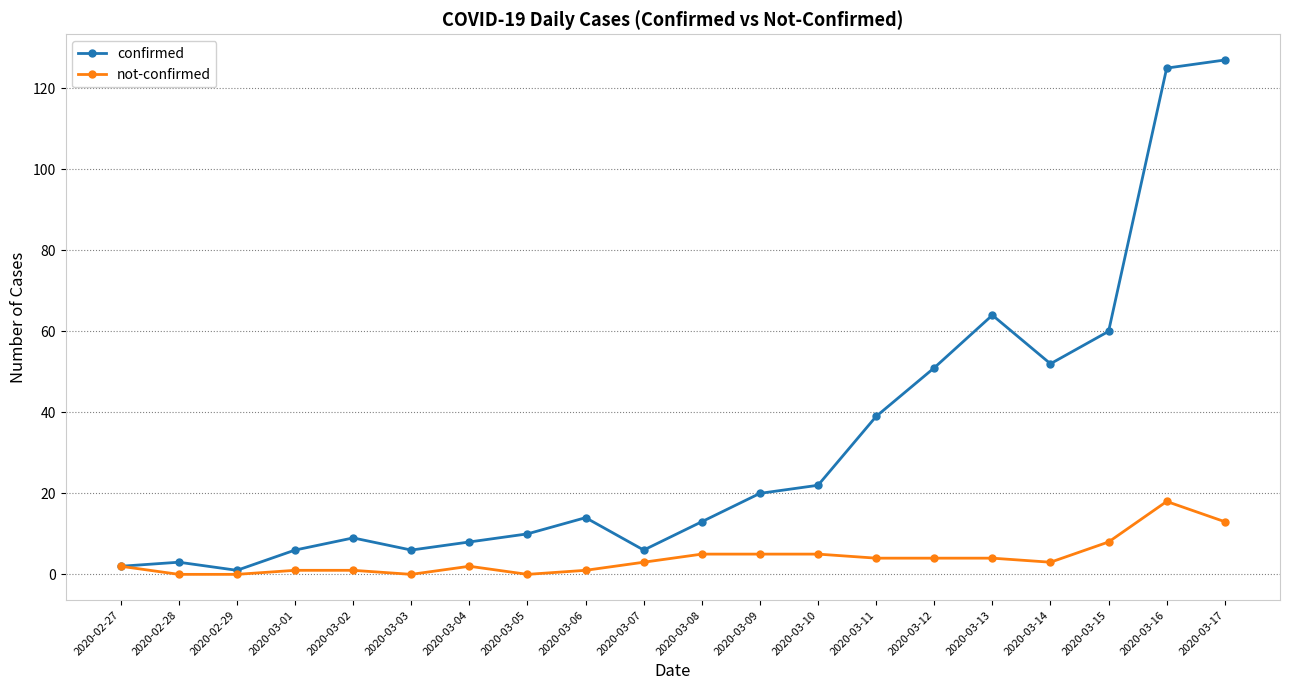

Does the chart display data point markers on the line(s)?

Yes